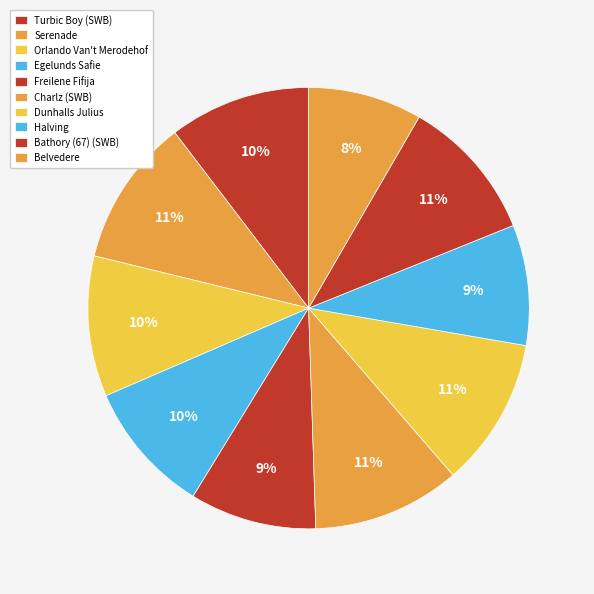

What is the change in value from Dunhalls Julius to Belvedere?

-81760